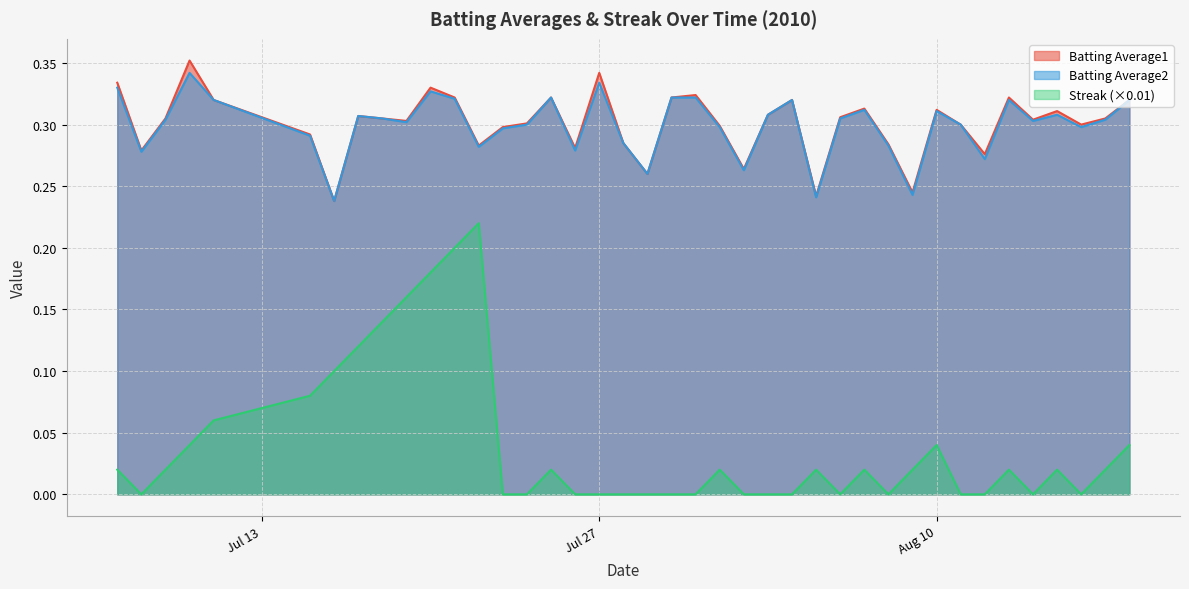

True or false: Batting Average1 and Streak (×0.01) intersect in this chart.

False